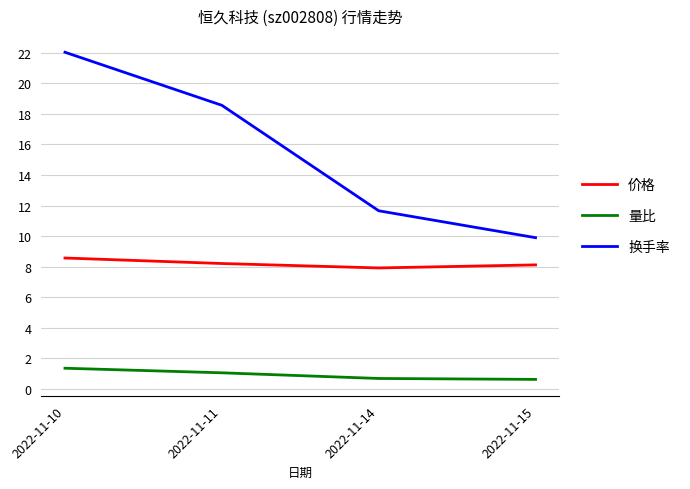

Which series changed the most between 2022-11-10 and 2022-11-11?

换手率